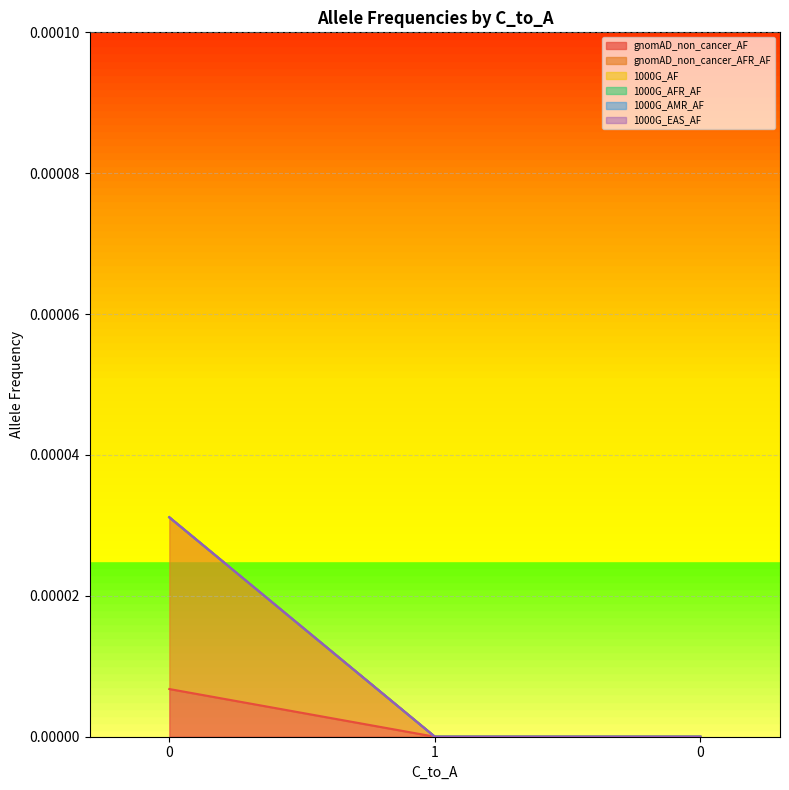

At how many categories does at least one series exceed 0?

1